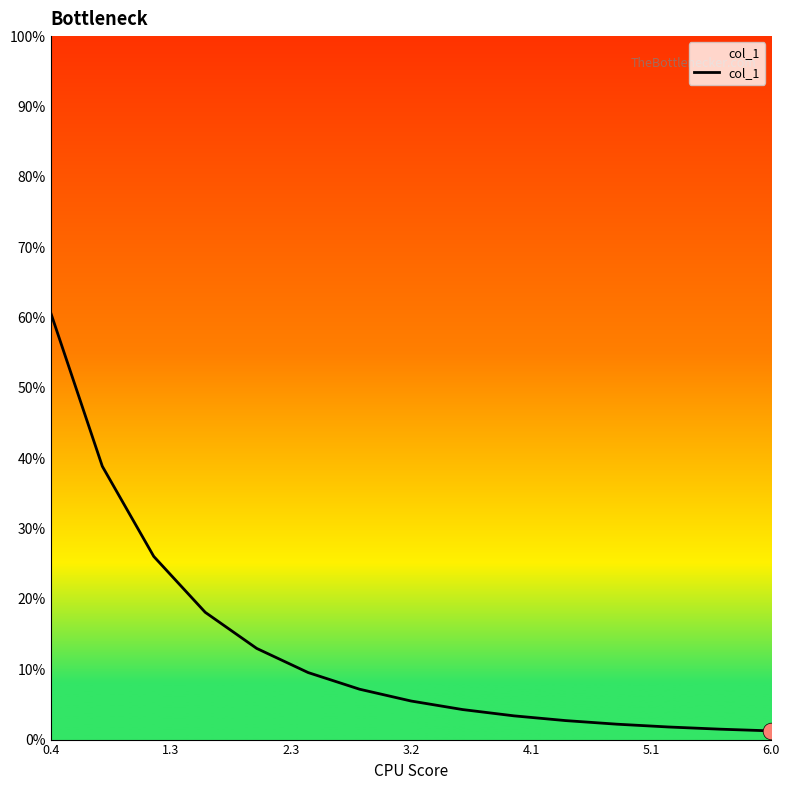

Does the chart have visible grid lines?

No